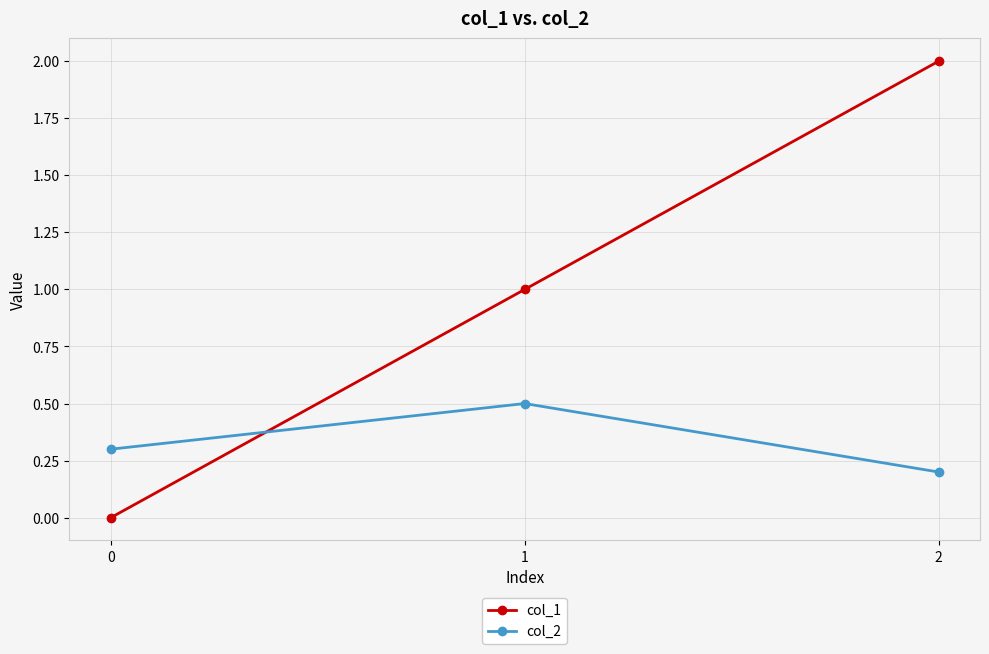

What is the maximum value shown in the chart?

2.0